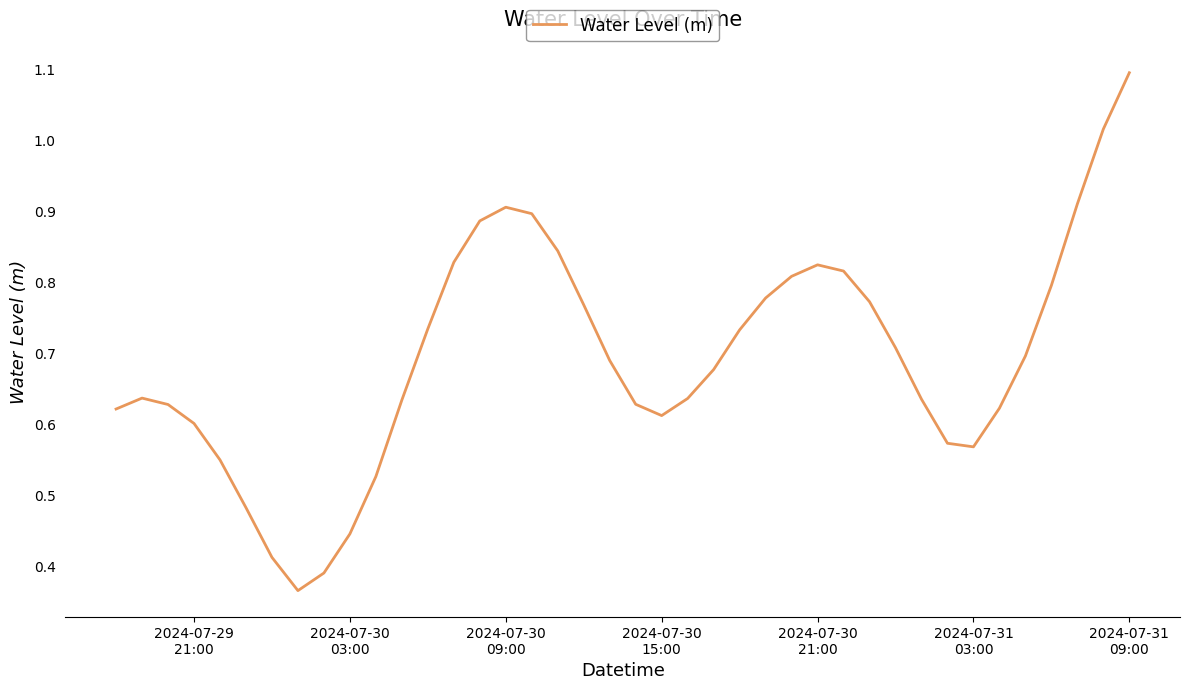

What is the maximum value shown in the chart?

1.1